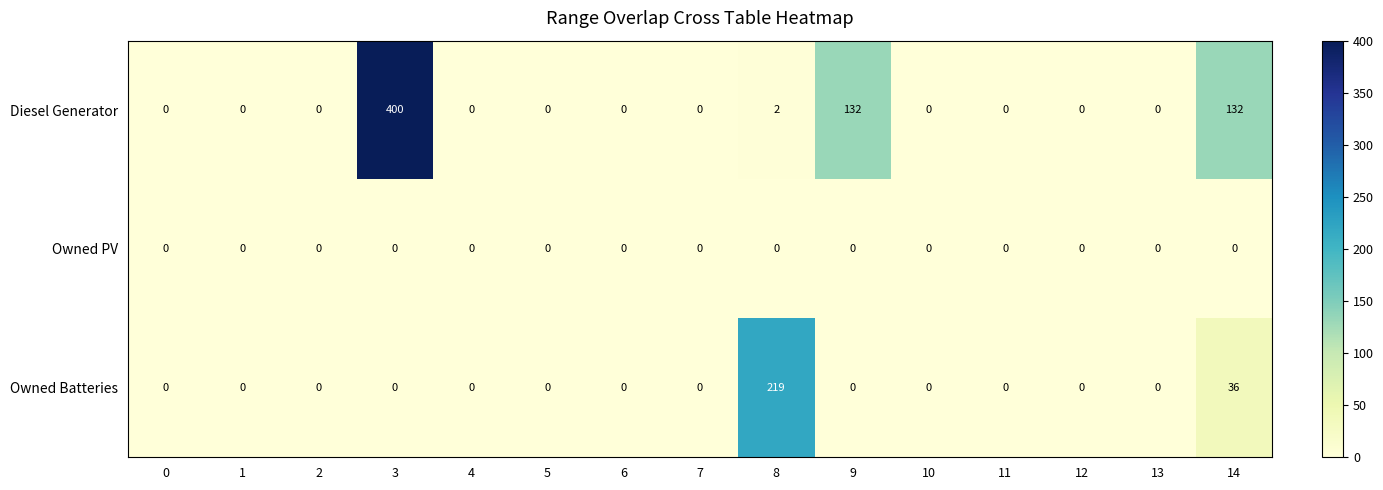

Between 3 and 9, which series saw the biggest shift?

Diesel Generator